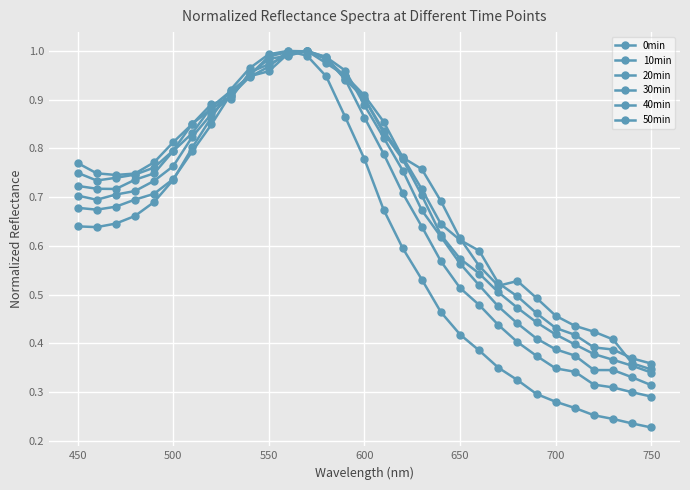

How many series are shown in this chart?

6